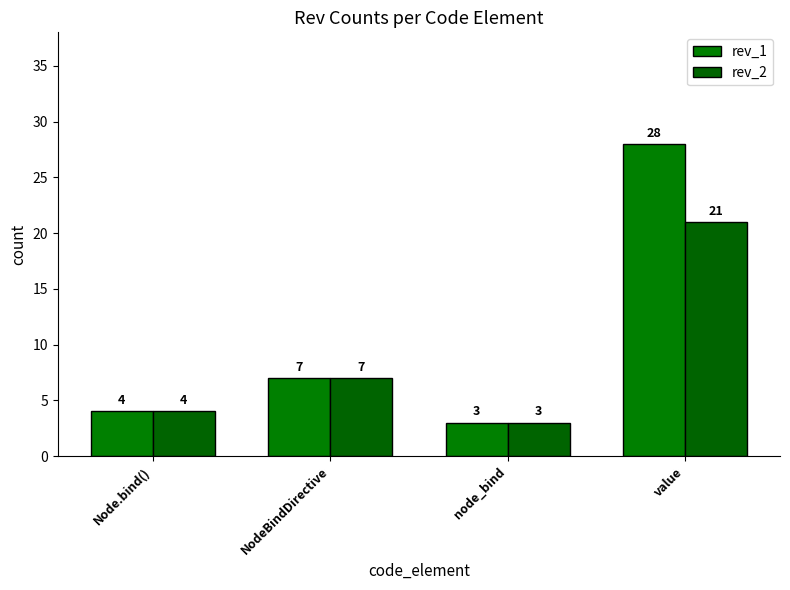

At which label does rev_2 reach its minimum?

node_bind